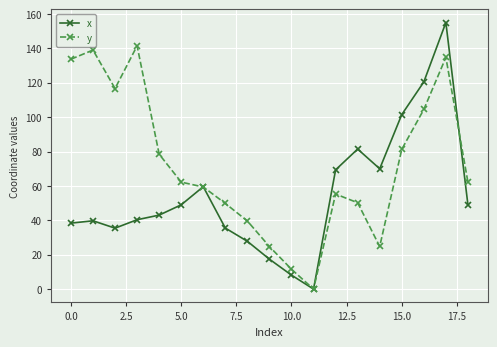

Which series has the largest total across all categories?

y